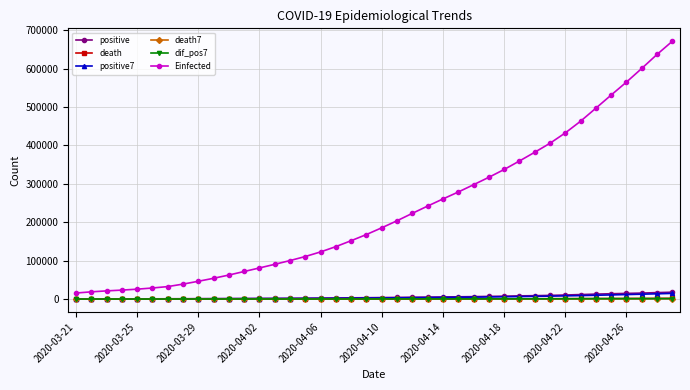

What is the maximum value for positive?

17799.0